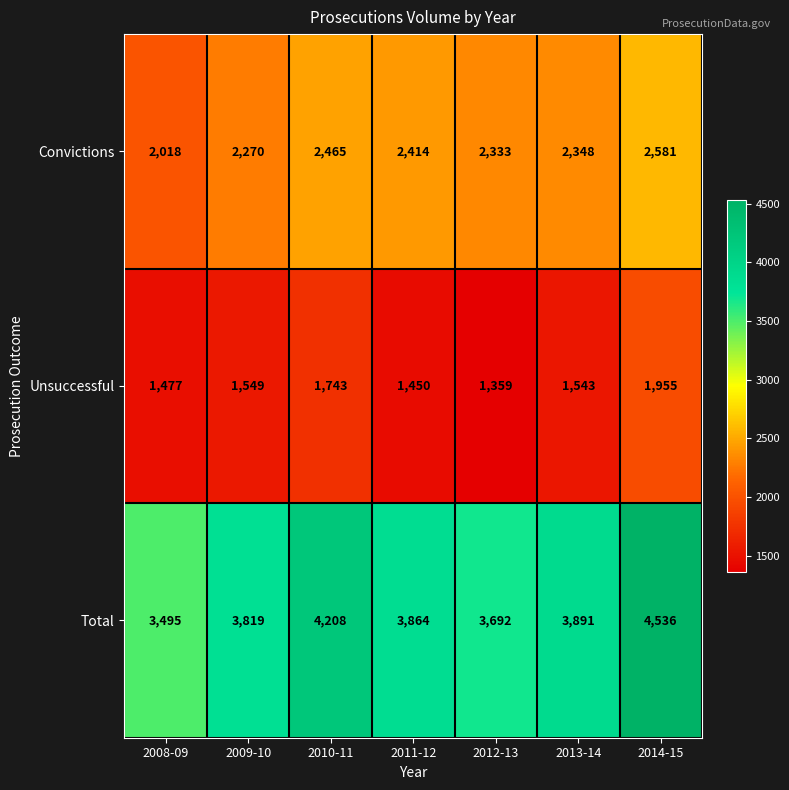

At which category is the sum across all series the highest?

2014-15